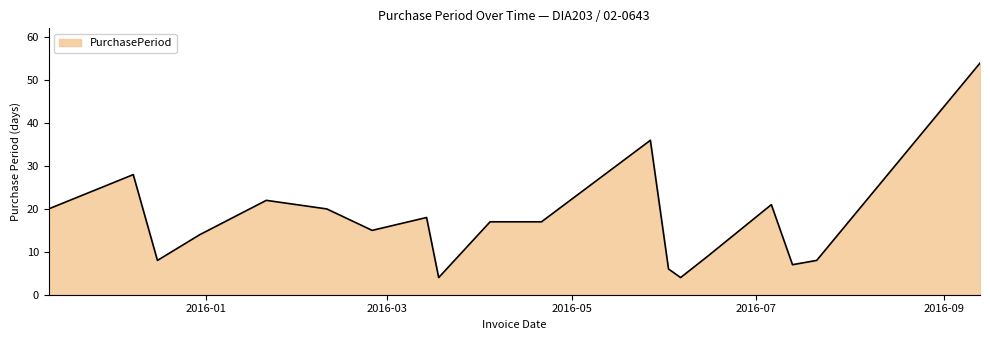

What is the greatest value displayed?

54